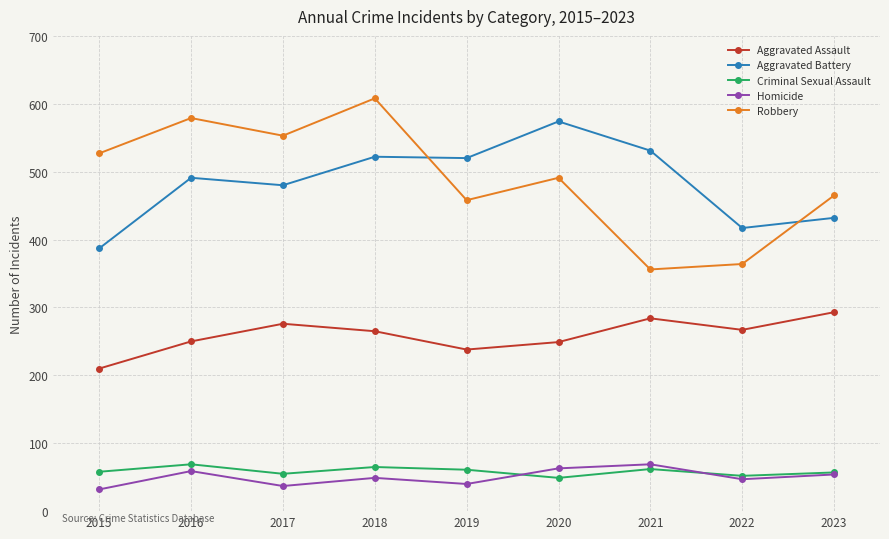

Which category has the highest value across all series?

2018